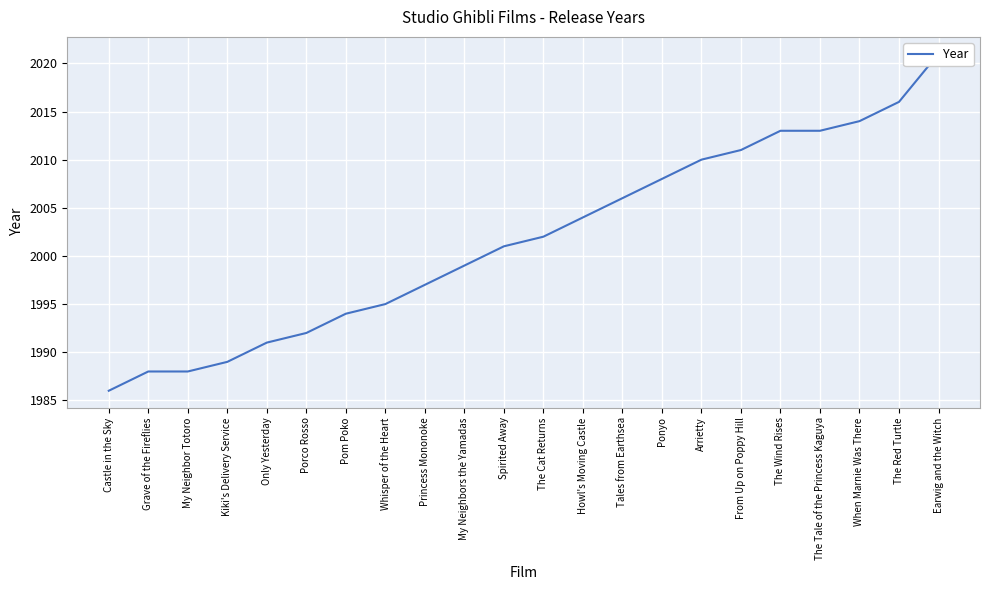

Which category has the lowest value across all series?

Castle in the Sky